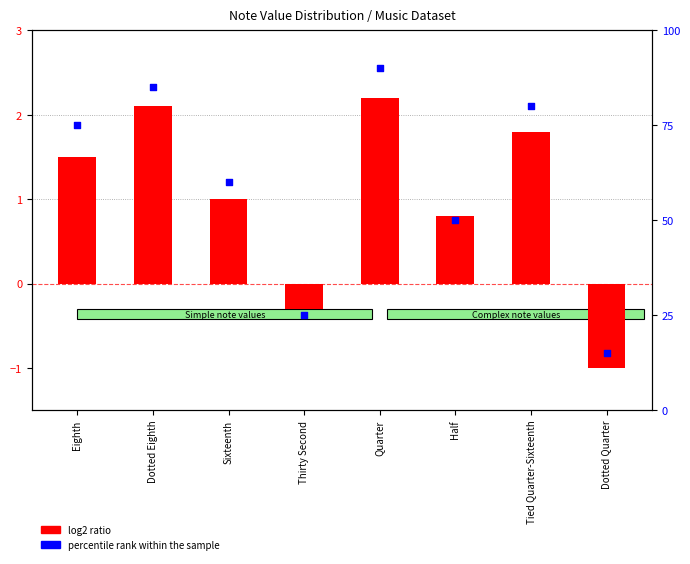

Which series reaches the minimum Y coordinate?

log2 ratio